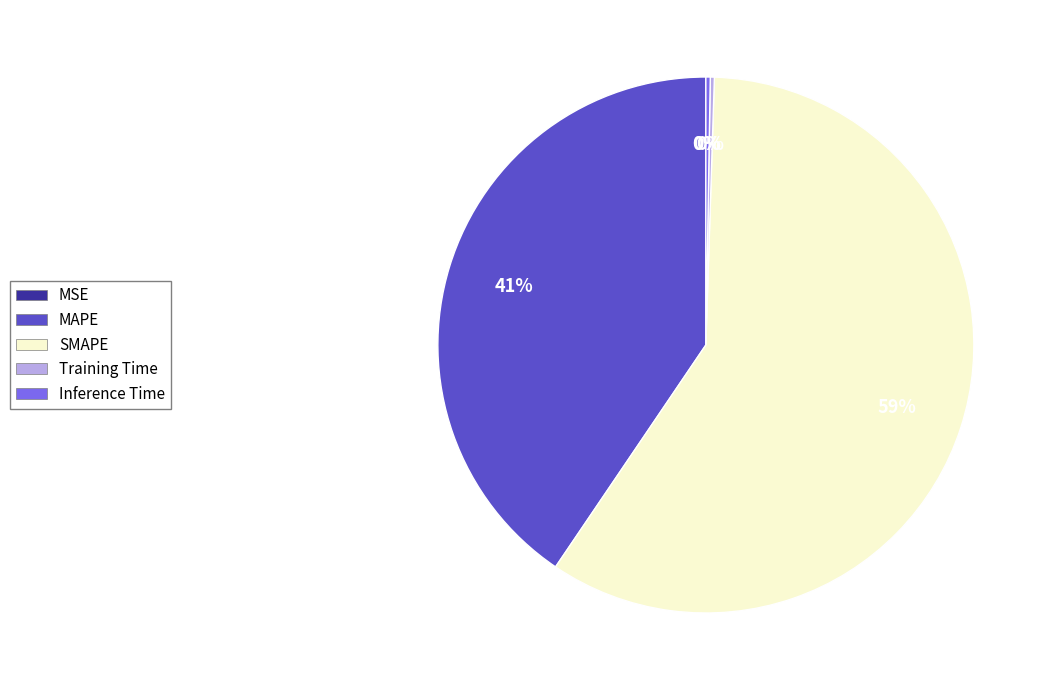

The MAPE slice represents 35% of the pie. True or false?

False